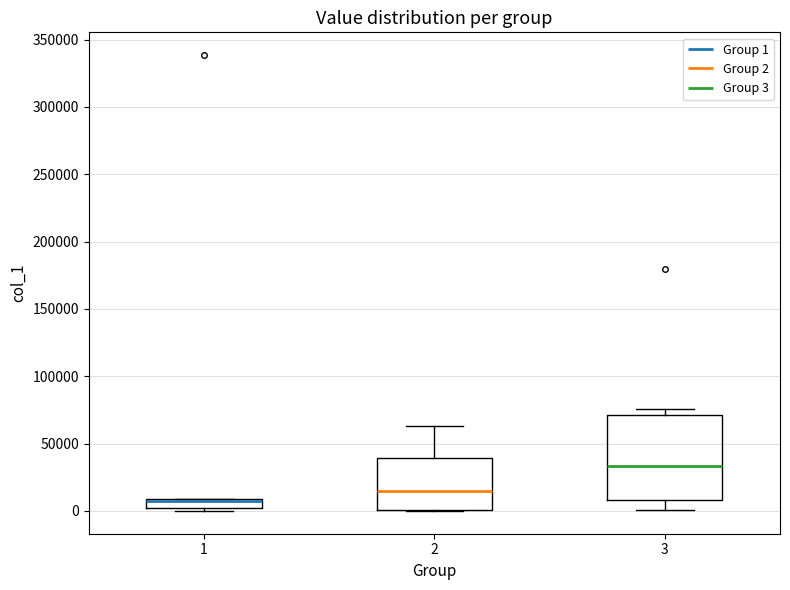

Where is the lower edge of the box at x = 3 on the y-axis? The values are not printed on the chart, so give them approximately, as read against the axis.

10000